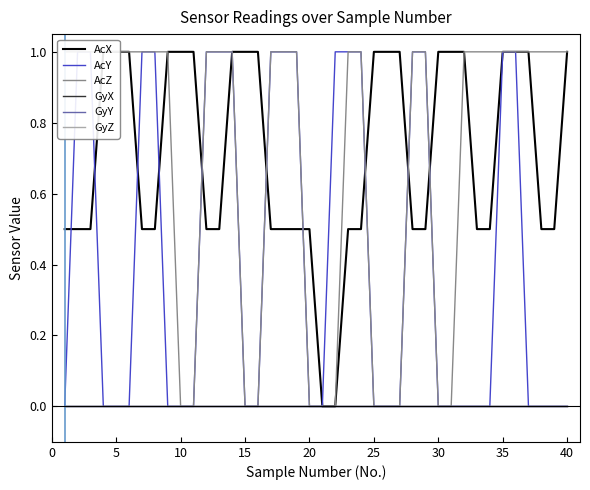

Count the AcY values in the range 0 to 1.

40